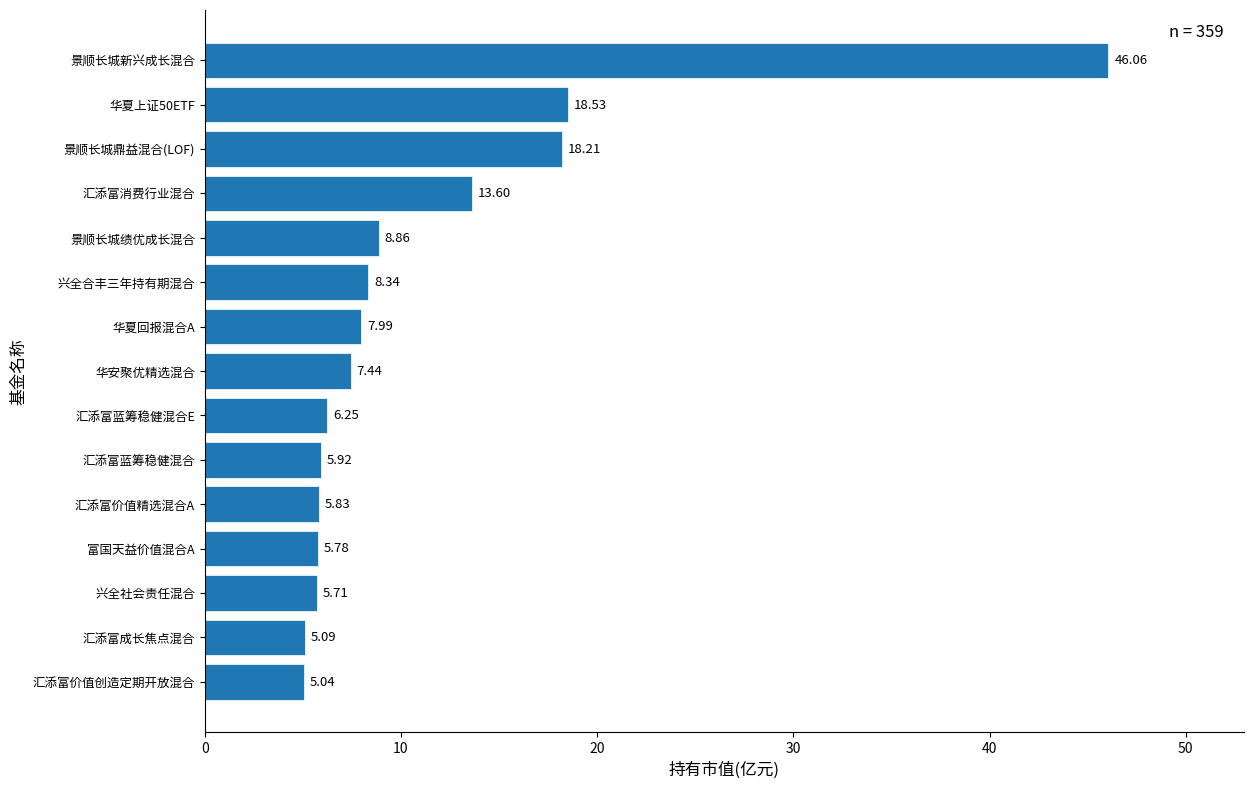

Which label corresponds to the smallest value in the chart?

汇添富价值创造定期开放混合